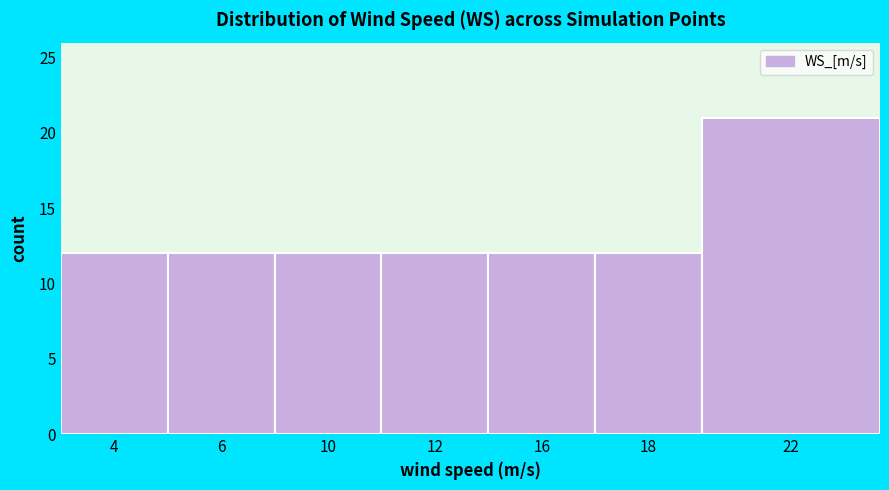

Reading left to right, what are all the values shown in this chart?

12	12	12	12	12	12	21